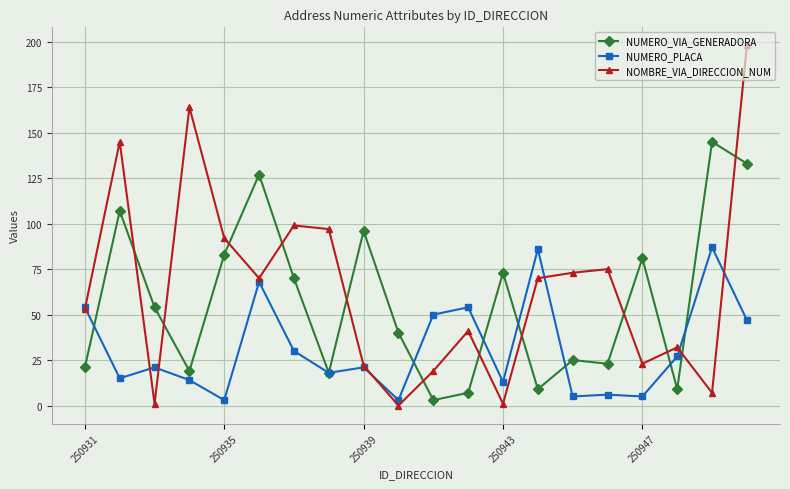

At how many categories does at least one series exceed 120?

5